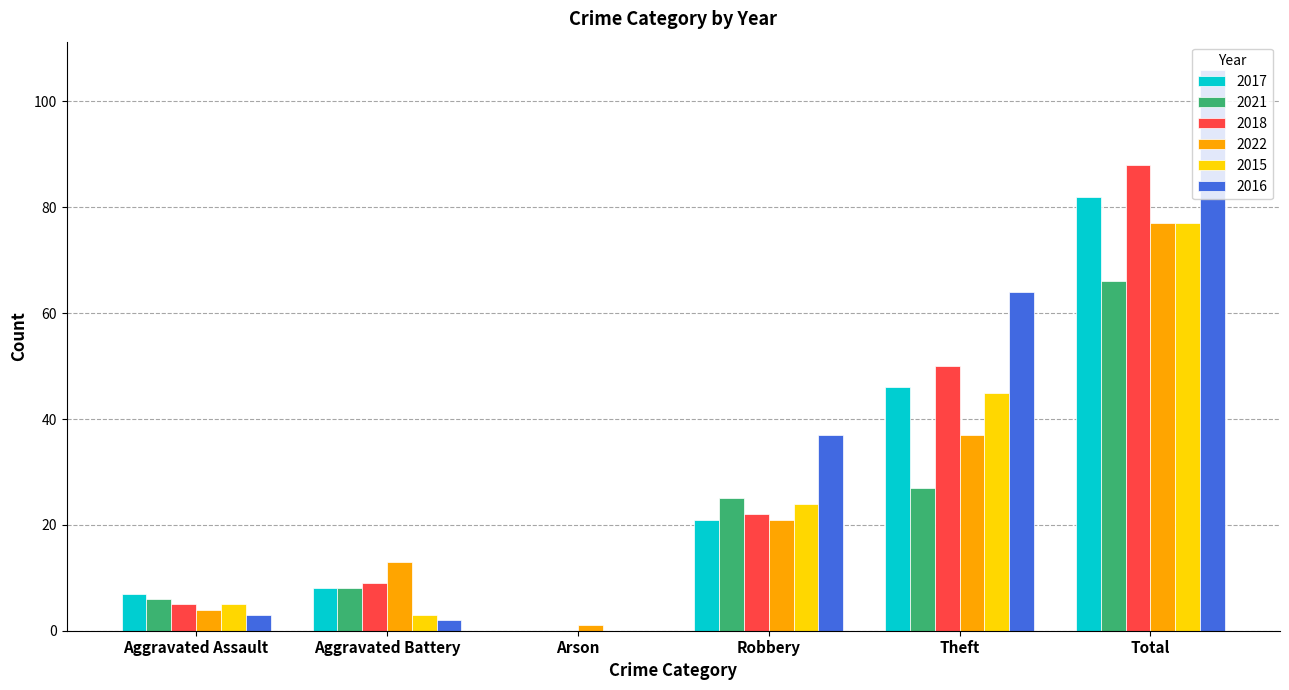

Count the number of categories in the chart.

6